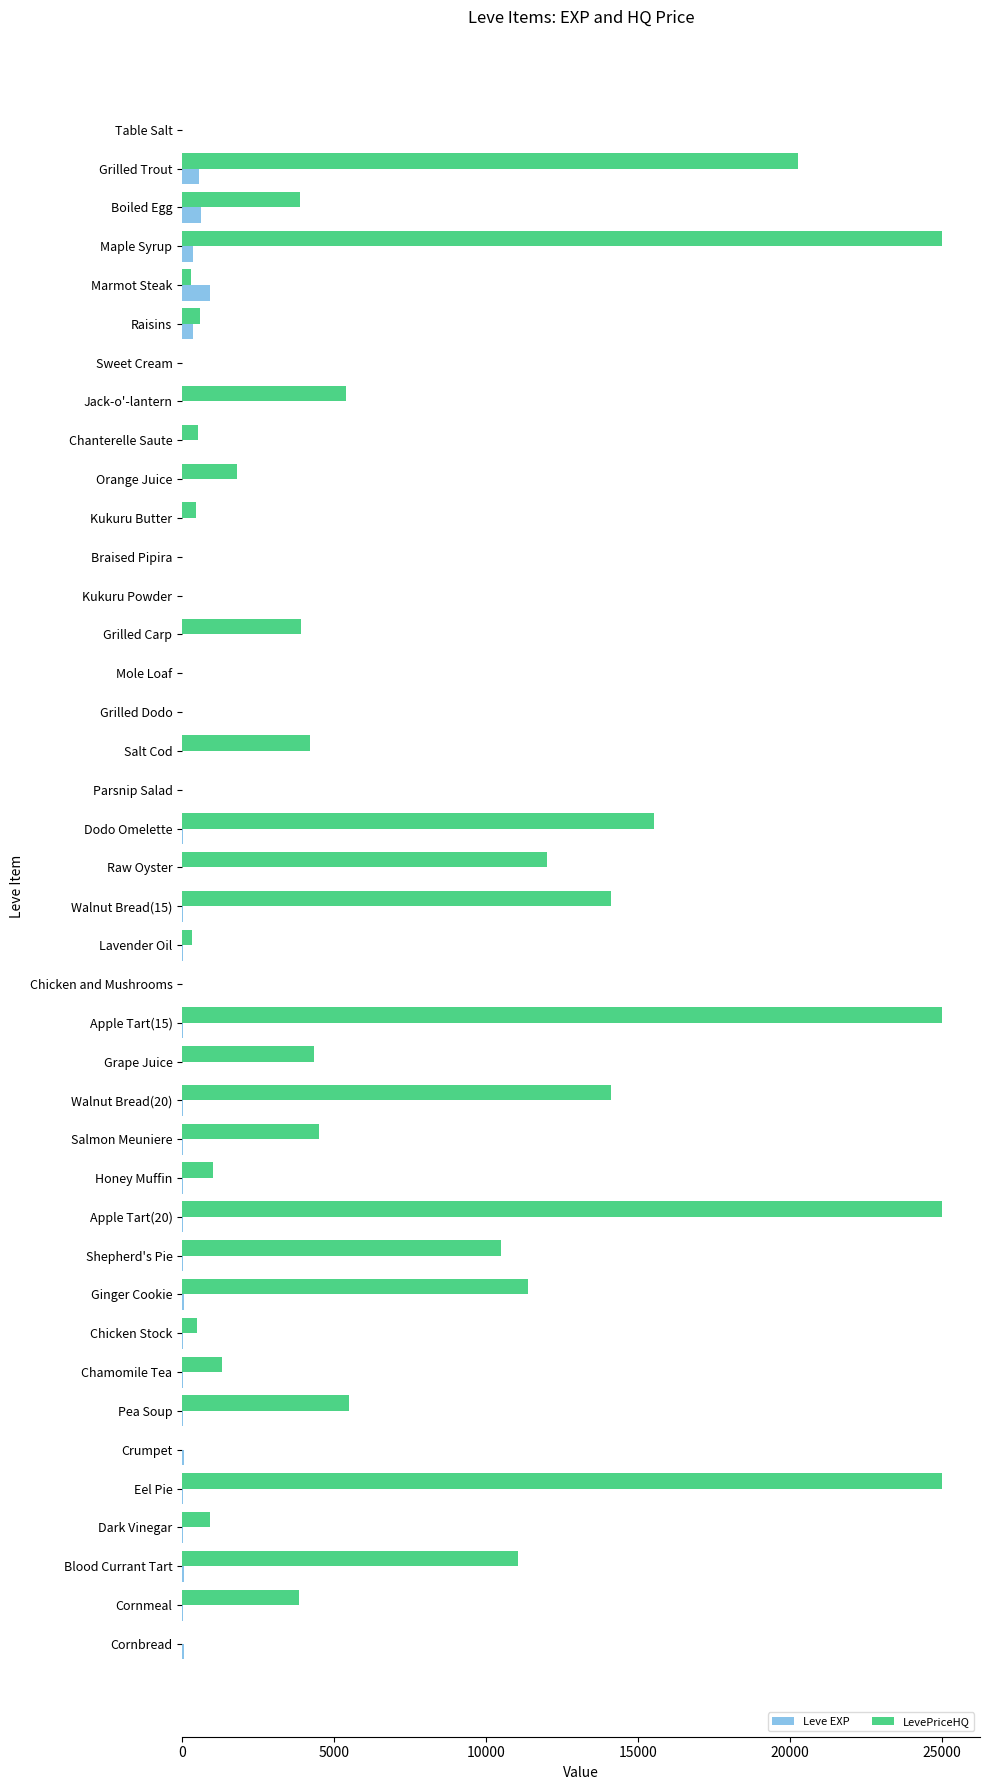

What is the sum of all Leve EXP values?

3413.0